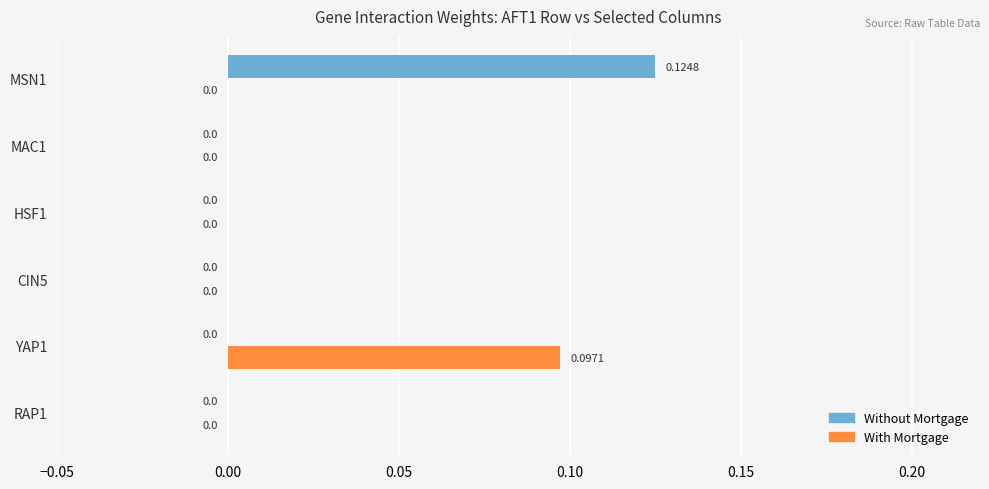

Which series changed the most between YAP1 and MSN1?

Without Mortgage